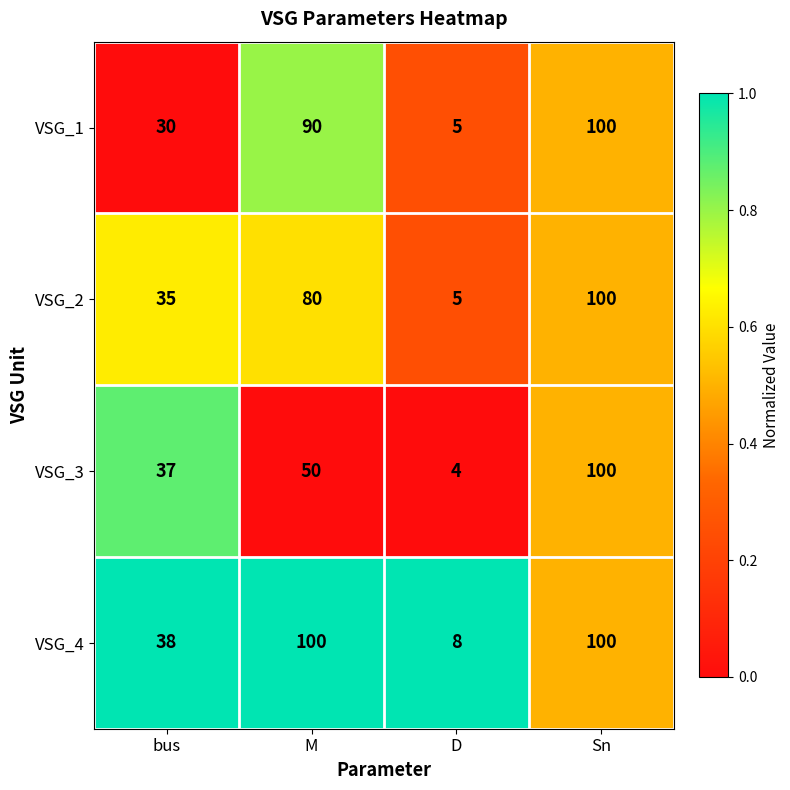

Count the VSG_3 values in the range 37 to 100.

3